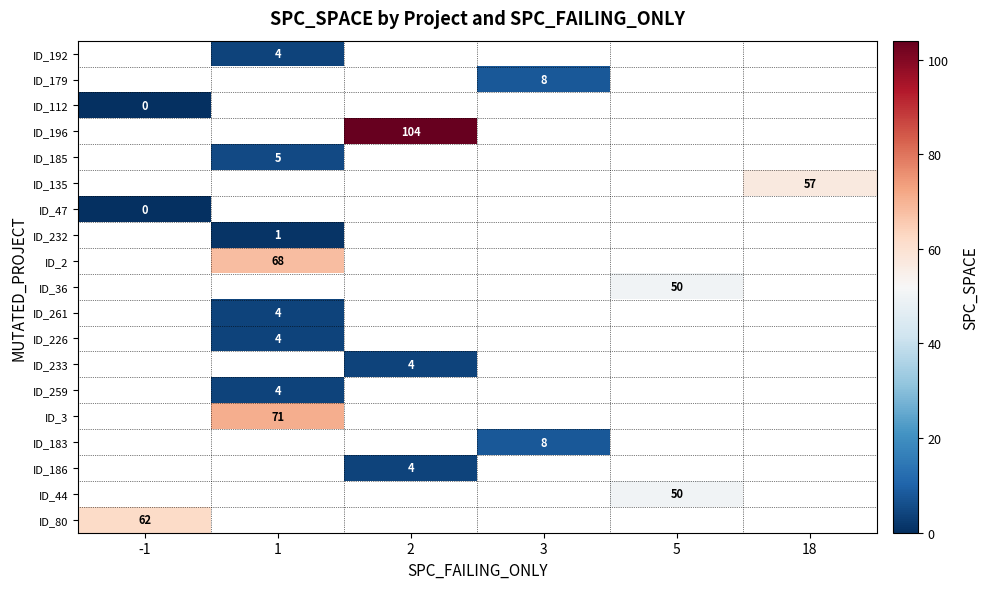

List the labels in order of ID_179 value, smallest first.

-1, 1, 2, 3, 5, 18